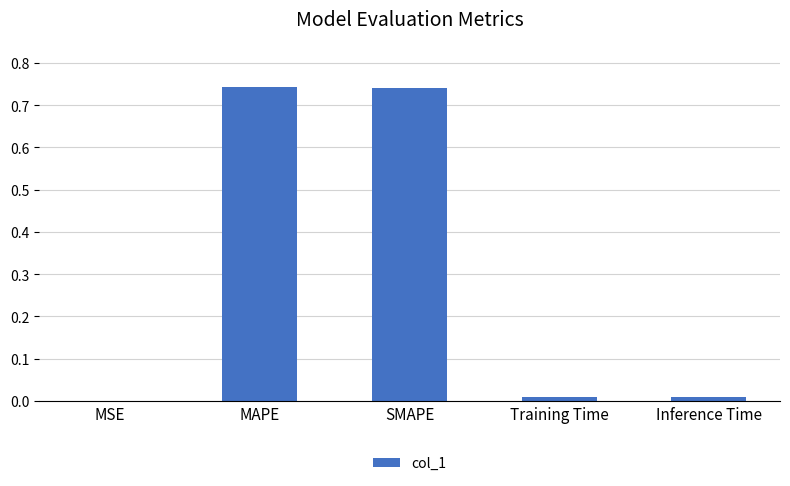

Is it true that the value at Training Time is 0.0?

True